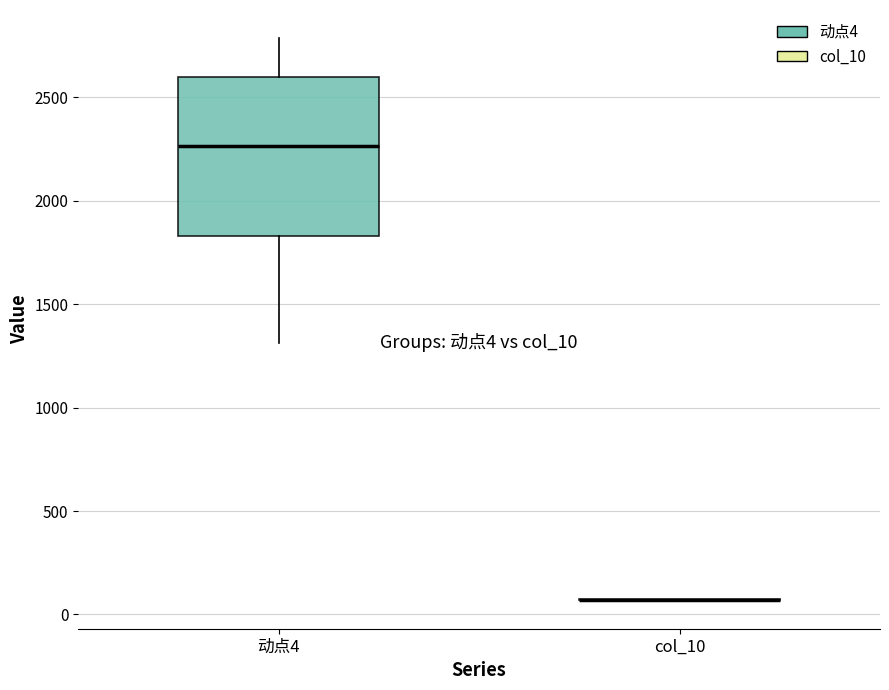

Which box is the tallest, from its lower edge to its upper edge?

动点4